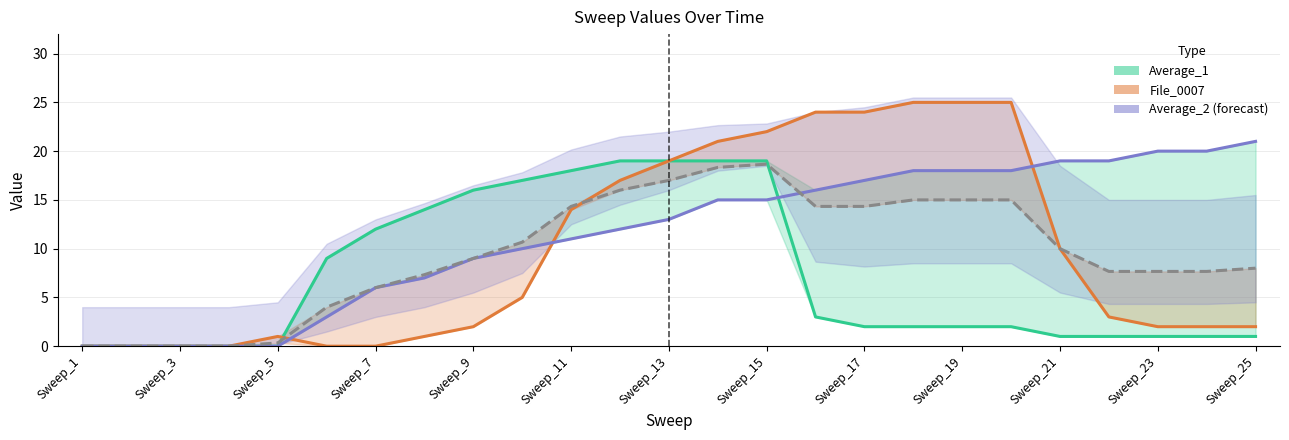

Does the chart display data point markers on the line(s)?

No